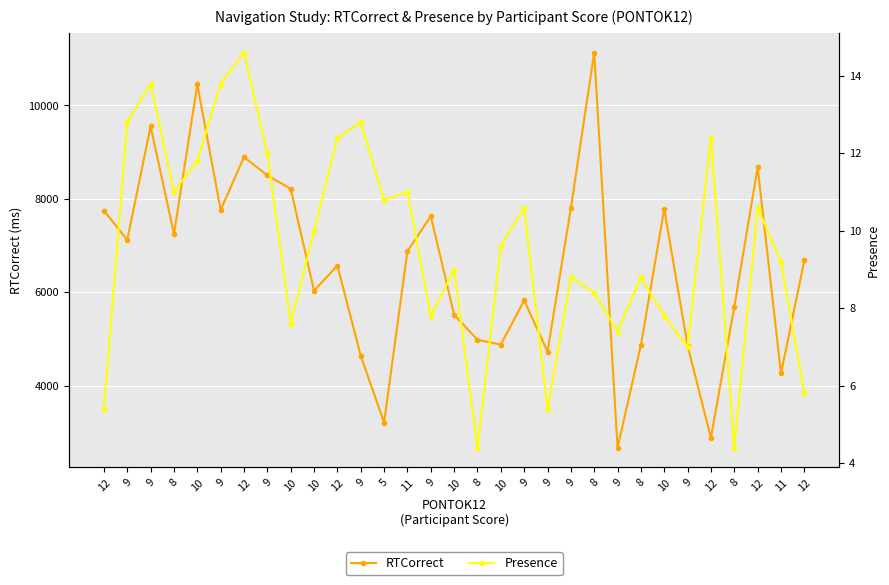

Reading right to left, extract all data points from this chart.

RTCorrect: 6684.0	4266.0	8680.0	5687.0	2890.0	4856.0	7787.0	4874.0	2676.0	11132.0	7802.0	4732.0	5829.0	4883.0	4986.0	5523.0	7628.0	6884.0	3214.0	4643.0	6574.0	6036.0	8215.0	8504.0	8895.0	7766.0	10448.0	7249.0	9557.0	7122.0	7750.0
Presence: 5.8	9.2	10.6	4.4	12.4	7.0	7.8	8.8	7.4	8.4	8.8	5.4	10.6	9.6	4.4	9.0	7.8	11.0	10.8	12.8	12.4	10.0	7.6	12.0	14.6	13.8	11.8	11.0	13.8	12.8	5.4